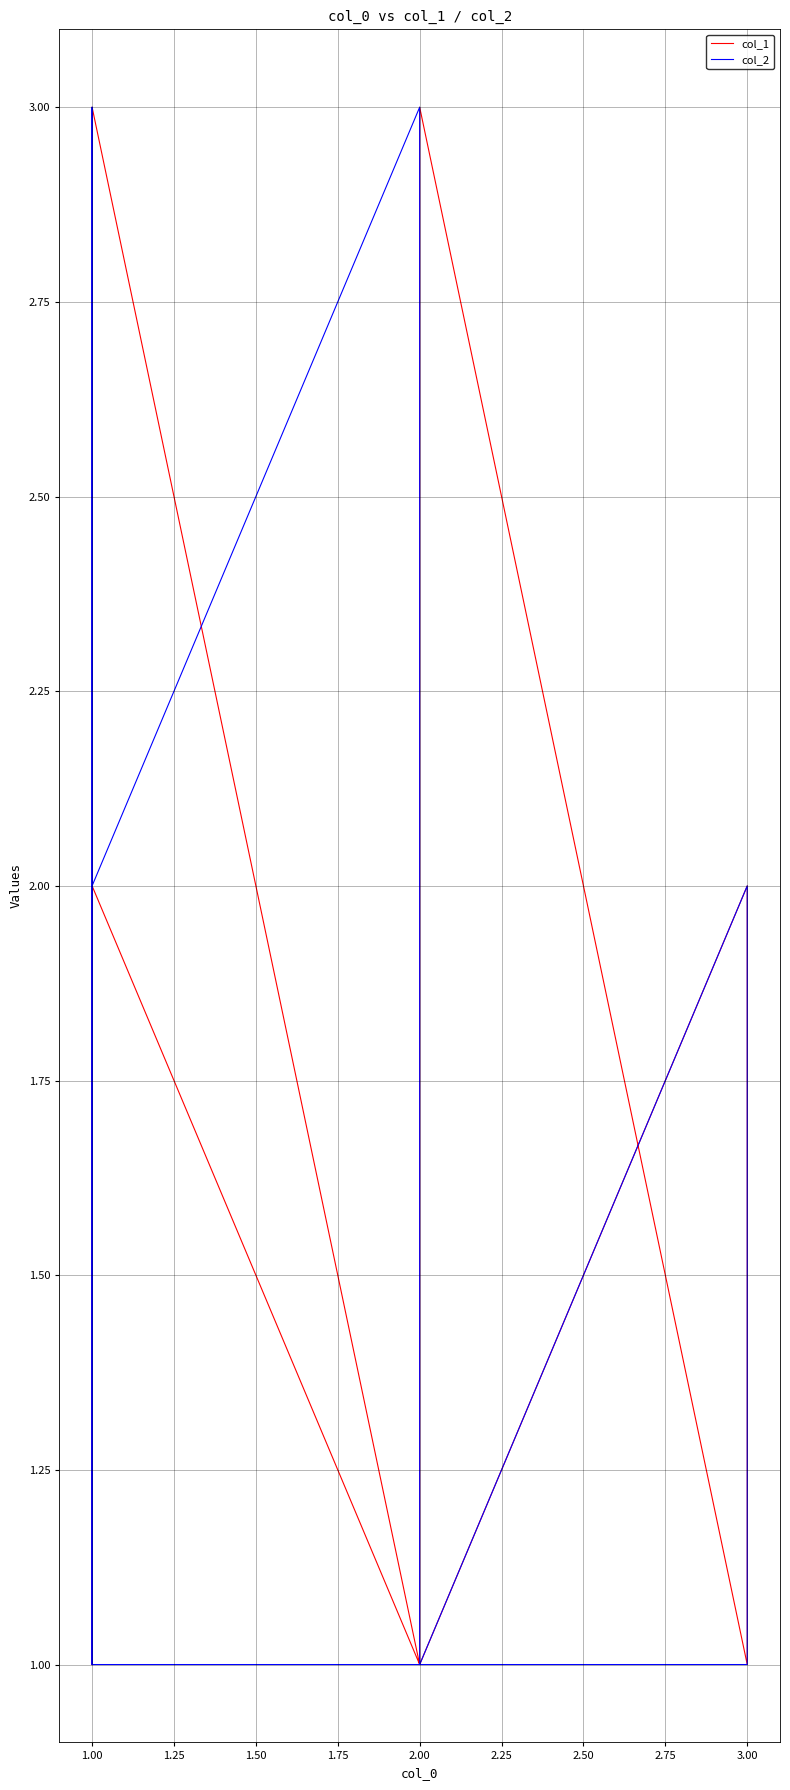

Reading left to right, what are all the values shown in this chart?

col_1: 1	2	1	2	1	3	1	3	2	1
col_2: 2	1	1	1	2	1	3	2	3	1